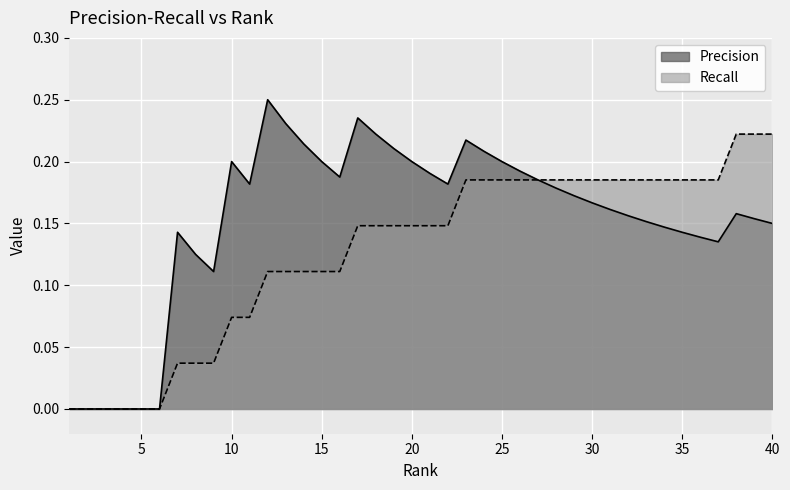

How many data points in Precision are above 0?

34